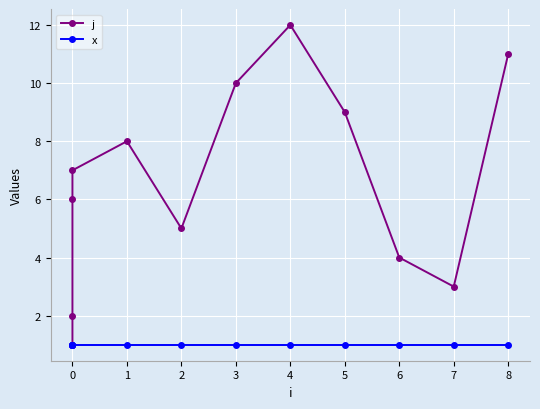

How many data points in j are above 7?

5